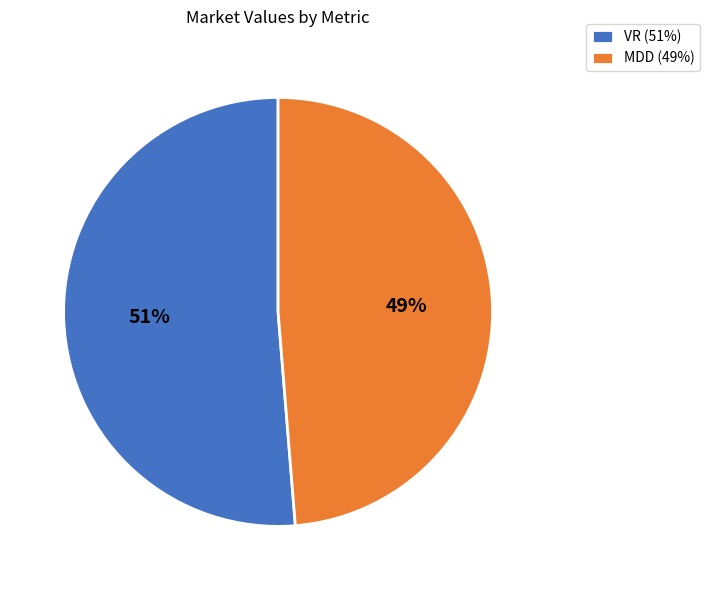

What percentage is the VR slice, to the nearest percent?

51%